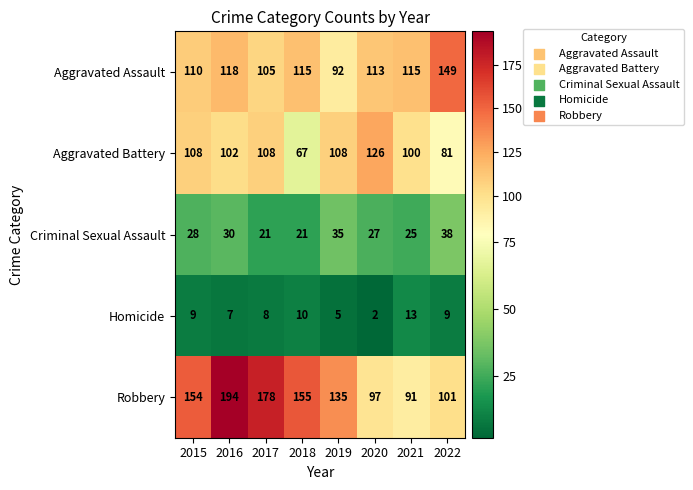

True or false: Aggravated Assault has a value of 27 at 2016.

False